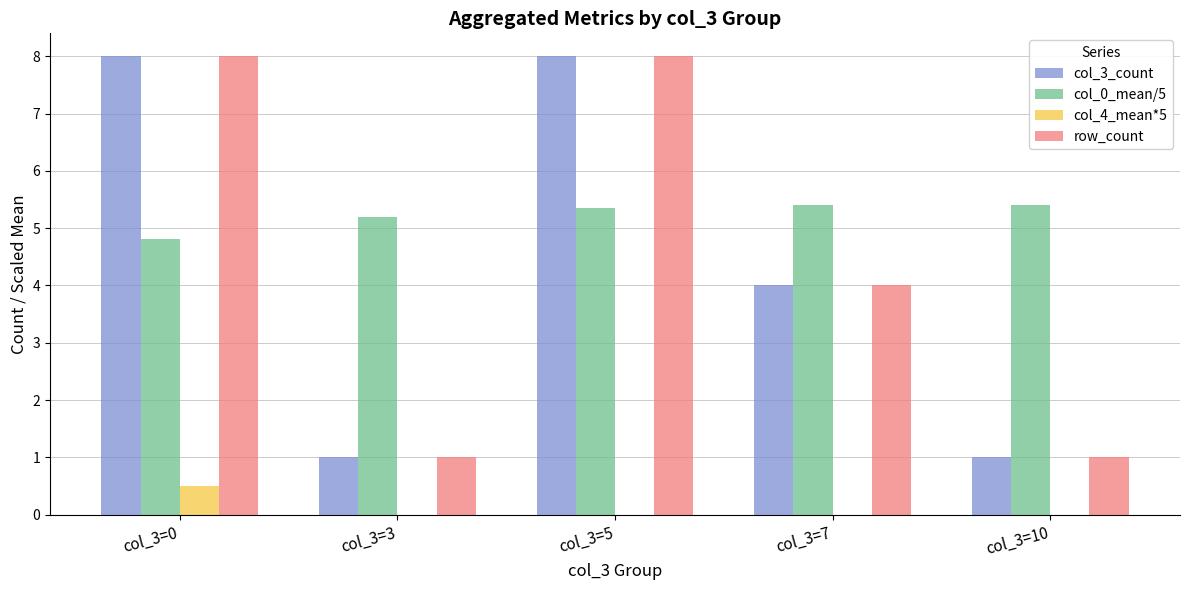

What is the sum of the col_3_count values at col_3=0 and col_3=5?

16.0